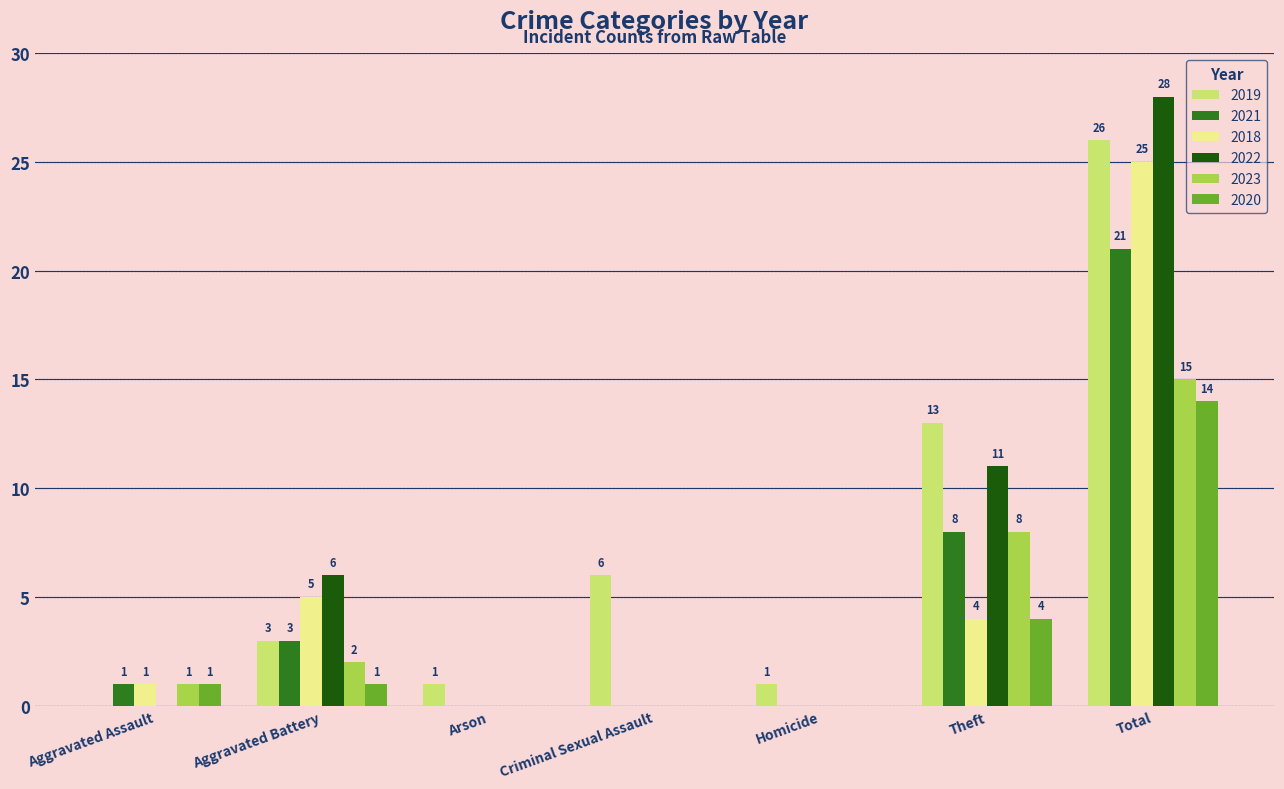

What is the maximum value for 2020?

14